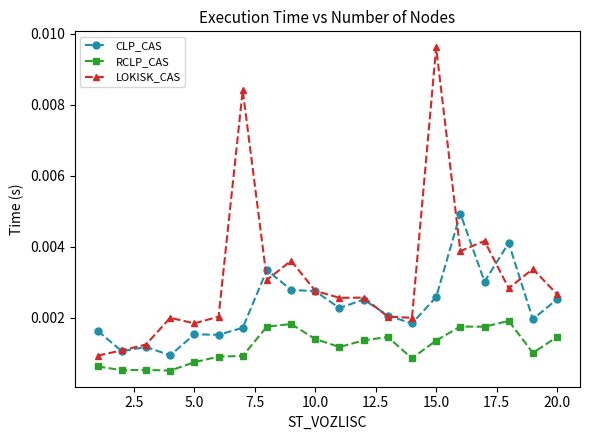

True or false: CLP_CAS and RCLP_CAS intersect in this chart.

False